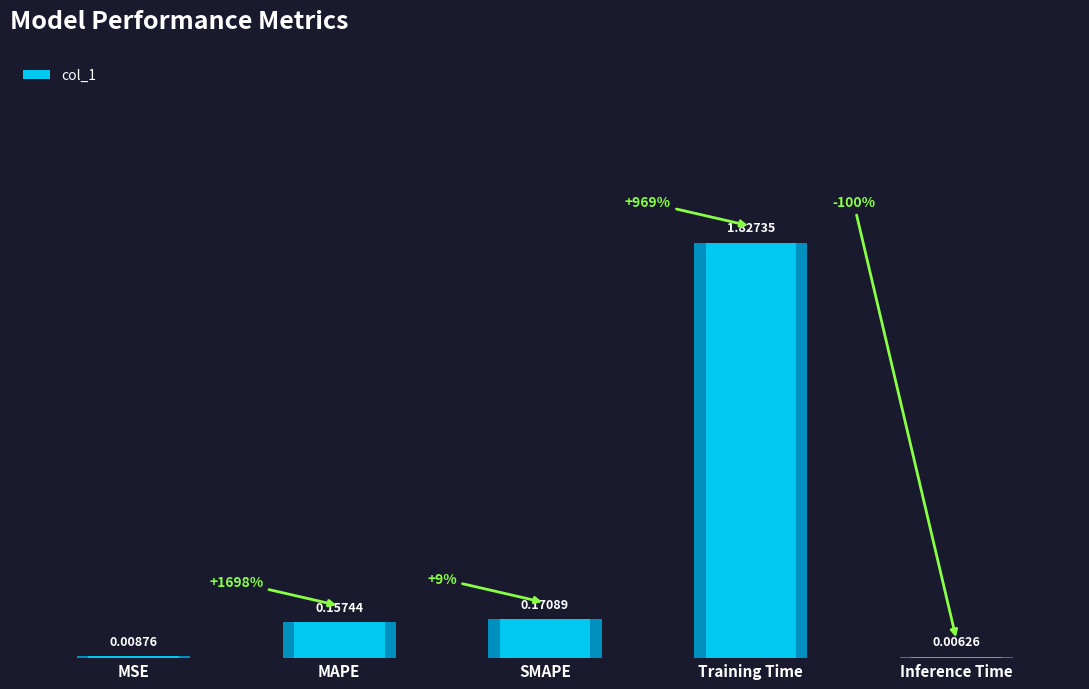

True or false: the data shows 0.0 at MSE.

False